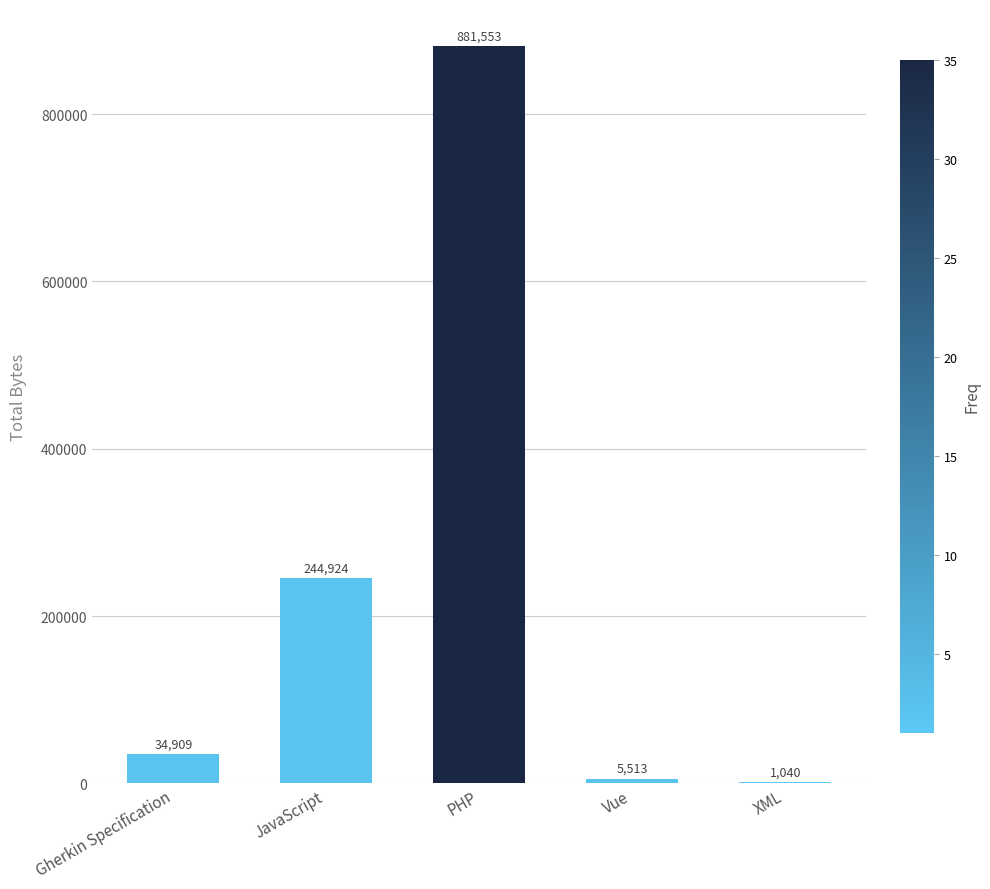

True or false: the data shows 34909 at Gherkin Specification.

True